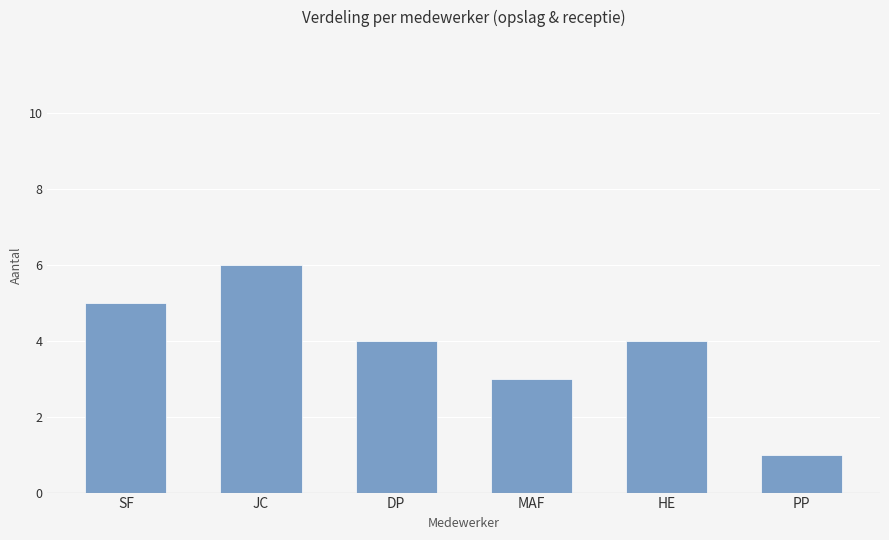

The value at SF is 3. True or false?

False